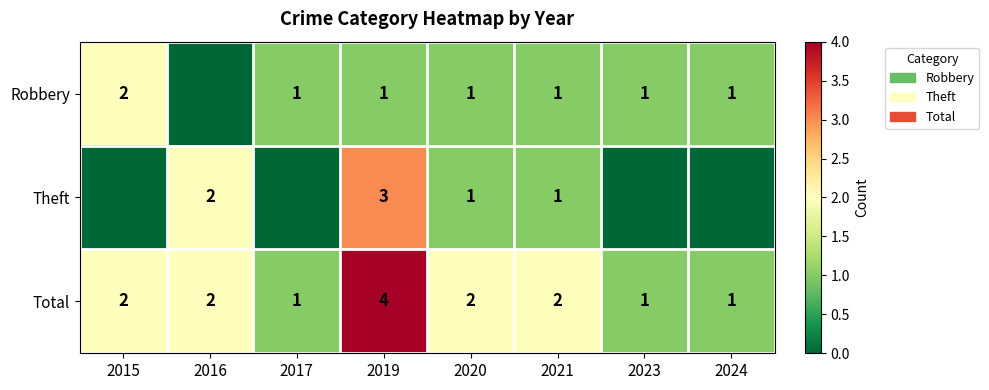

Is the value of Theft at 2019 greater than the value of Robbery at 2017?

Yes